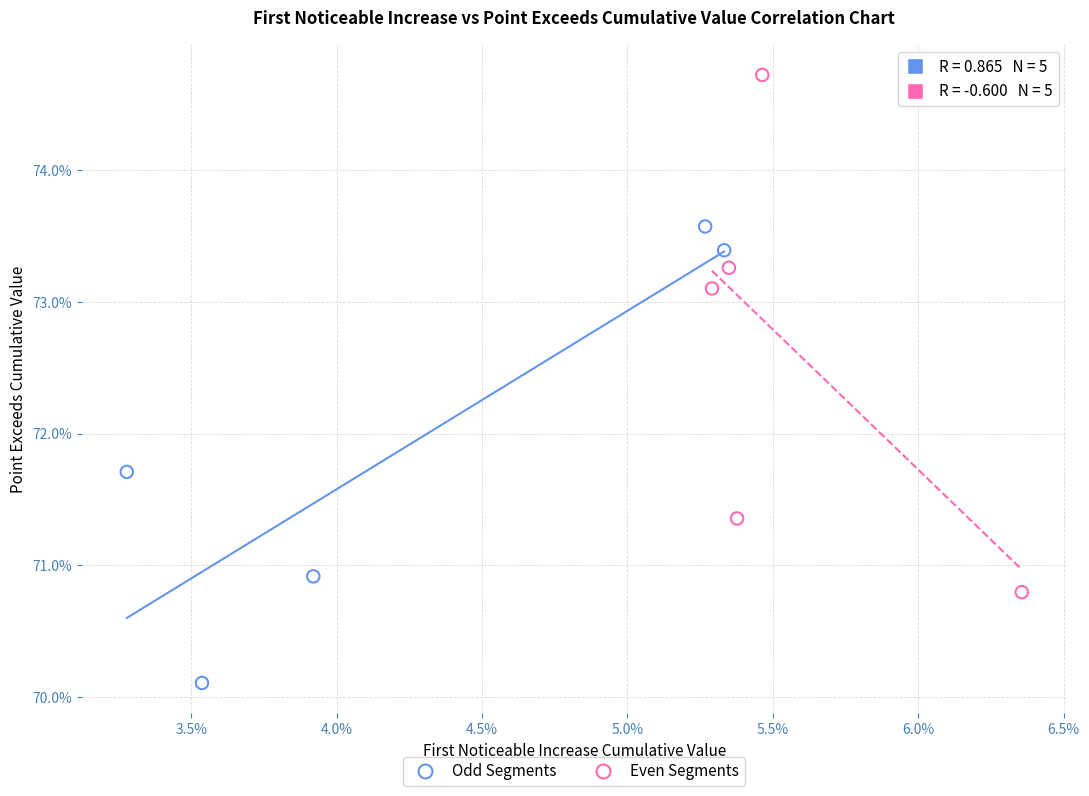

Which series has the largest Y range (max minus min)?

Even Segments